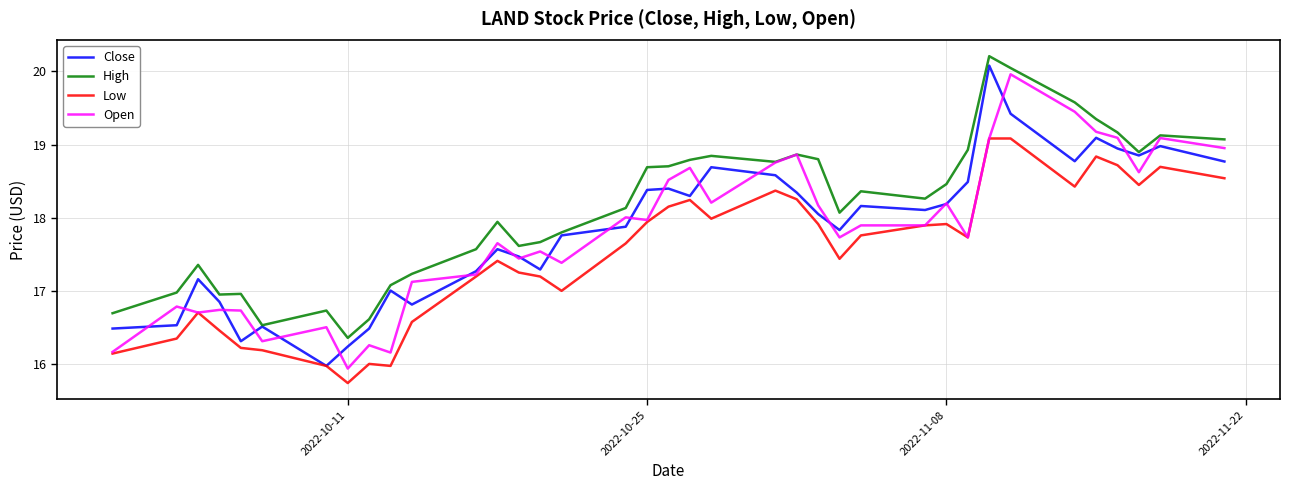

True or false: Low and High intersect in this chart.

False